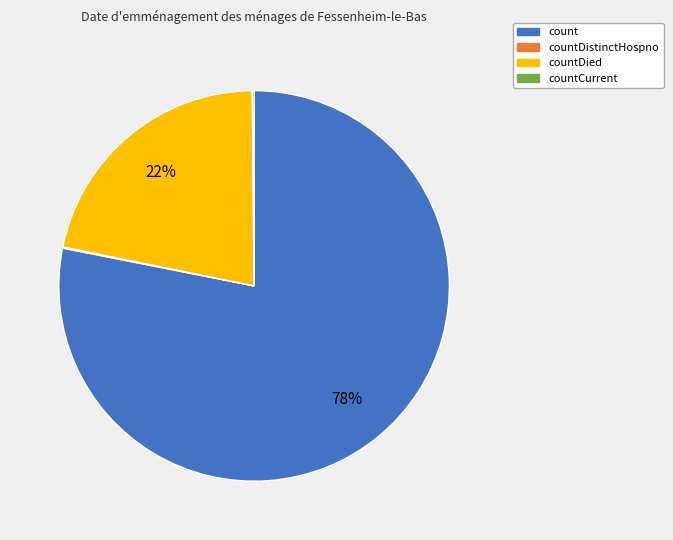

Which category has the biggest portion of the pie?

count